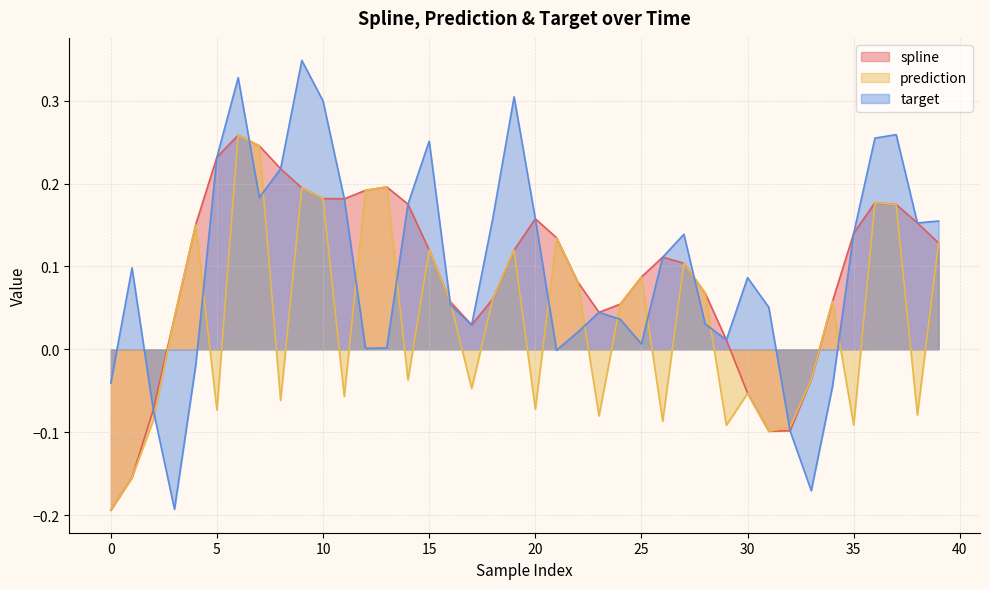

Where is the first local maximum for spline?

6